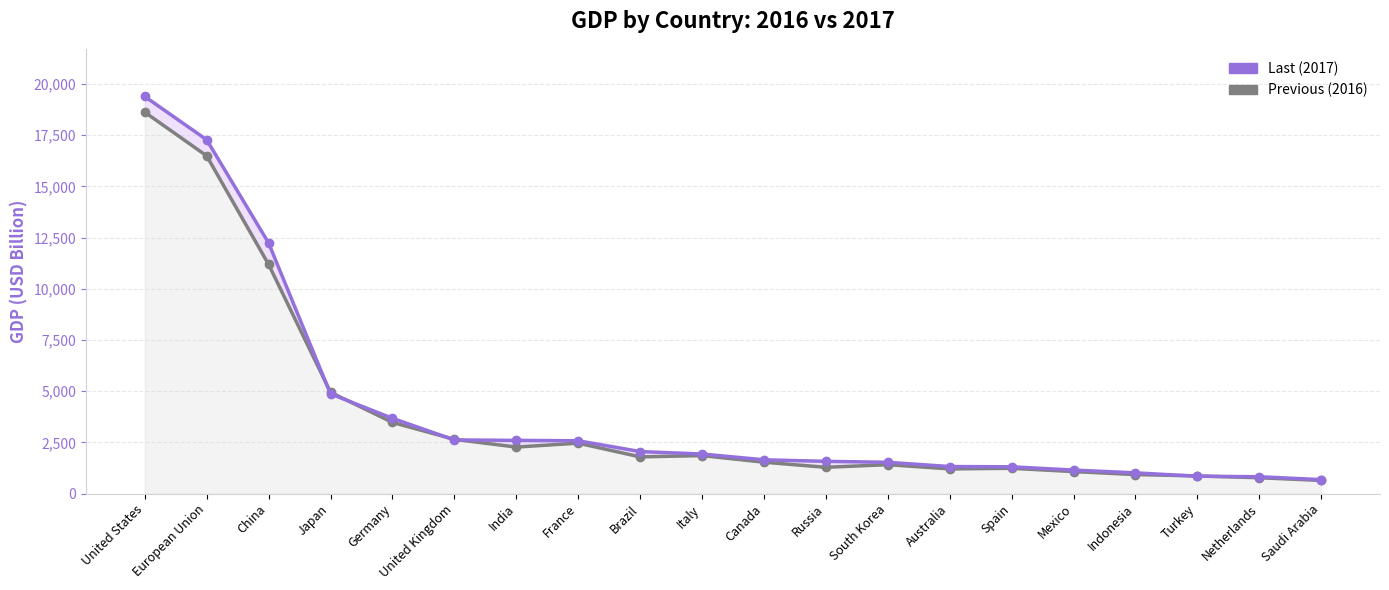

List the labels in order of Last (2017) value, smallest first.

Saudi Arabia, Netherlands, Turkey, Indonesia, Mexico, Spain, Australia, South Korea, Russia, Canada, Italy, Brazil, France, India, United Kingdom, Germany, Japan, China, European Union, United States